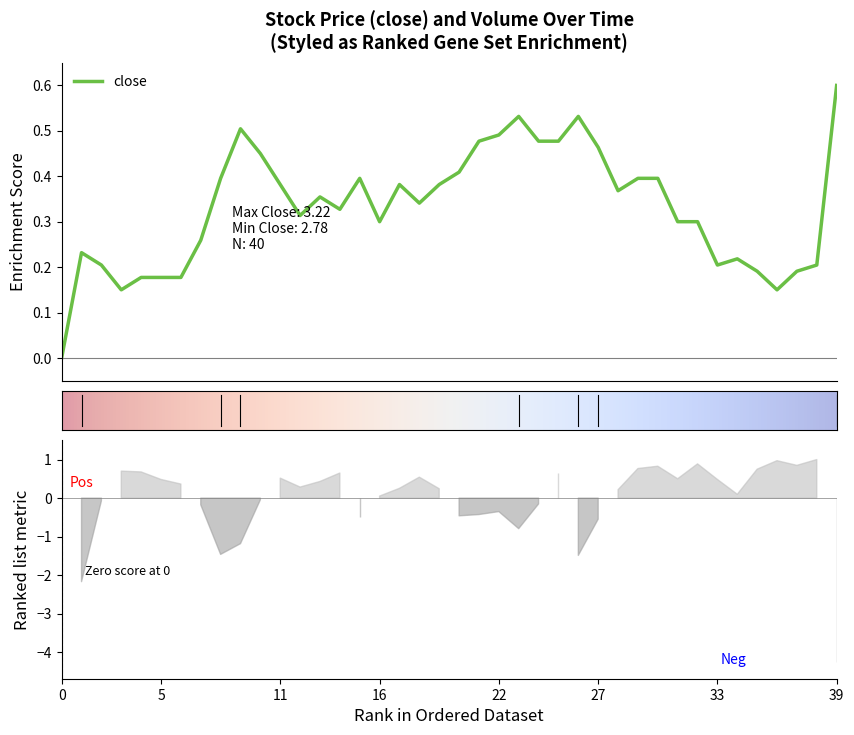

What is the highest value of the close series?

0.6